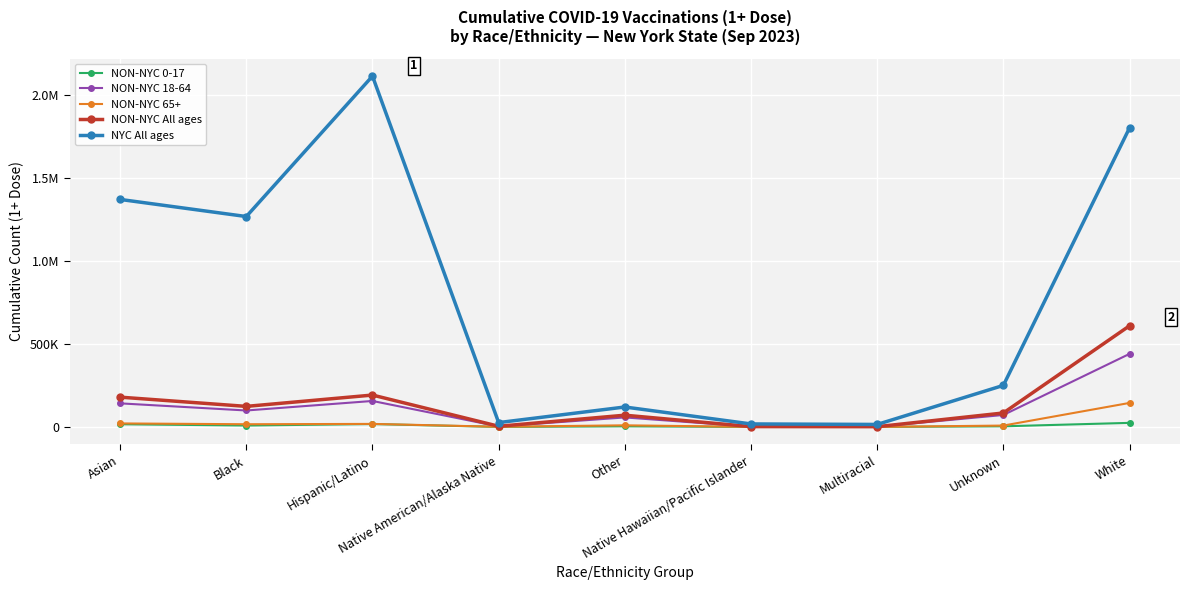

What is the average value of the NON-NYC 18-64 series?

107996